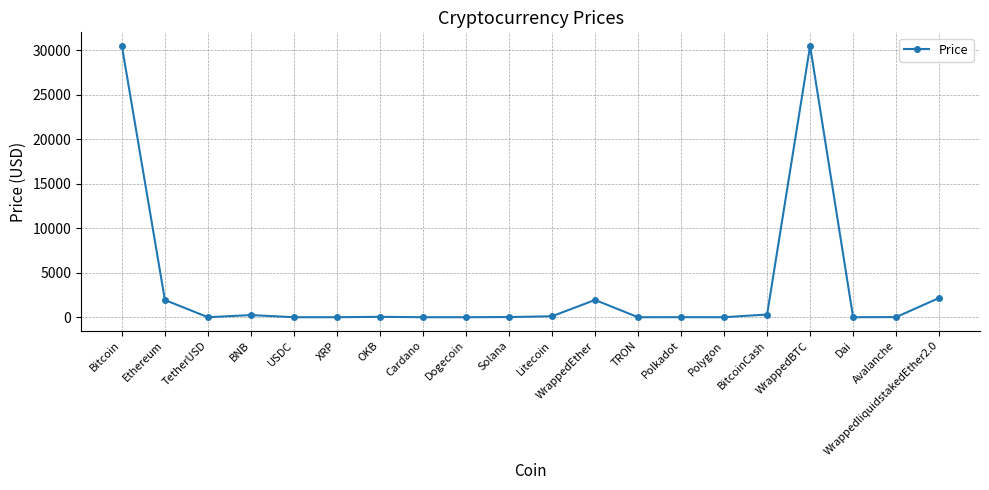

What is the ratio of the value at WrappedliquidstakedEther2.0 to the value at WrappedEther?

1.1